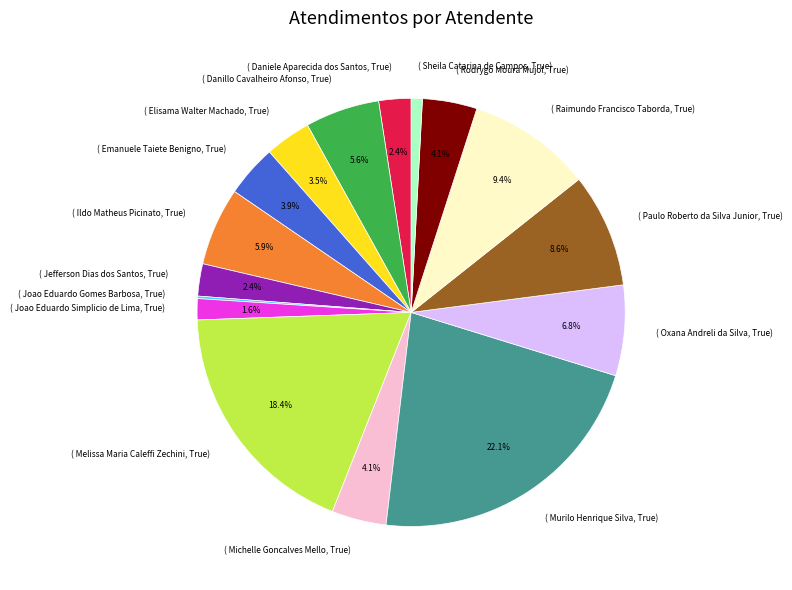

Combined, do ( Ildo Matheus Picinato, True) and ( Emanuele Taiete Benigno, True) account for over 50%?

No